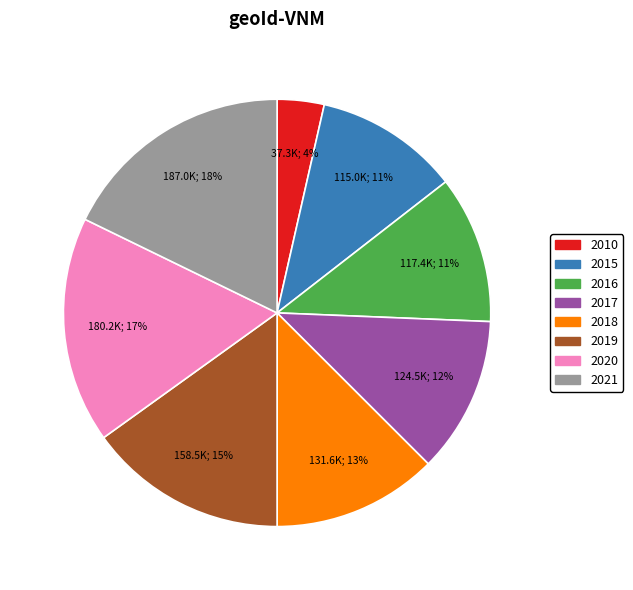

How many slices are in this pie chart?

8